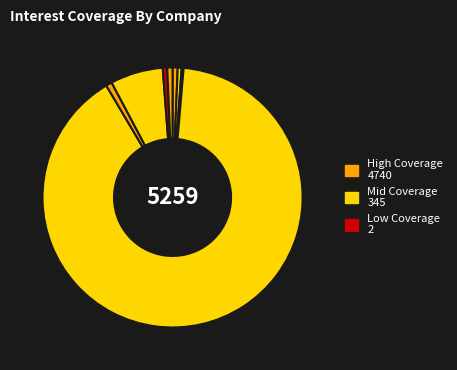

How many segments does this pie chart have?

9